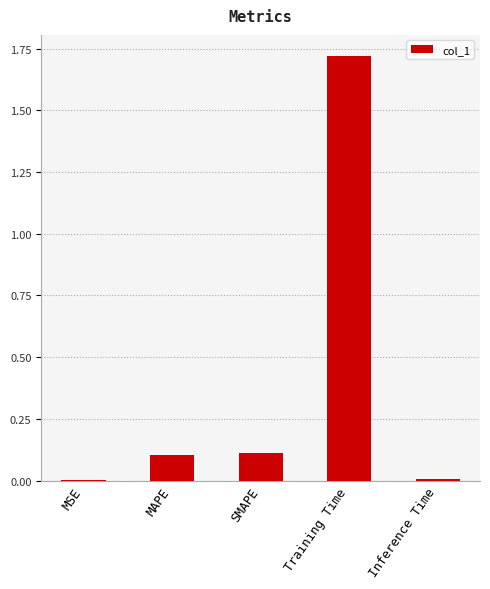

At which category does the chart reach its peak across all series?

Training Time